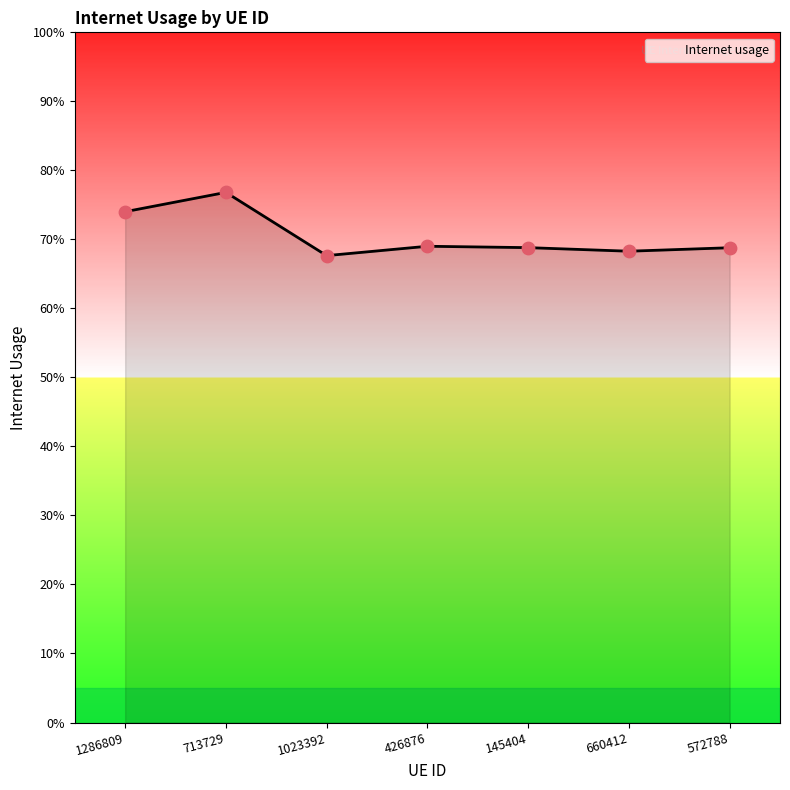

Between 426876 and 713729, which is larger?

713729